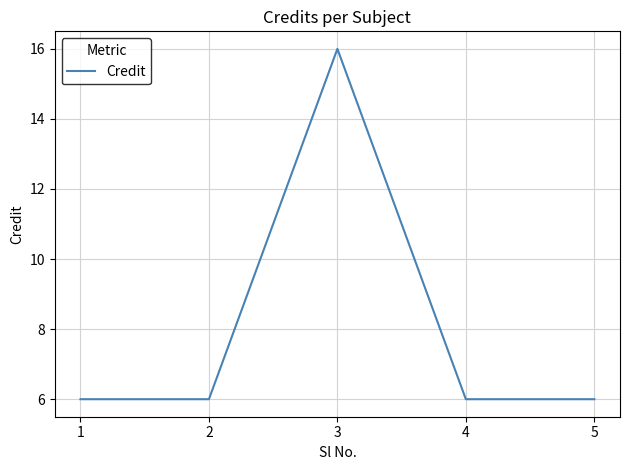

Reading left to right, transcribe all the data shown in this chart.

6	6	16	6	6